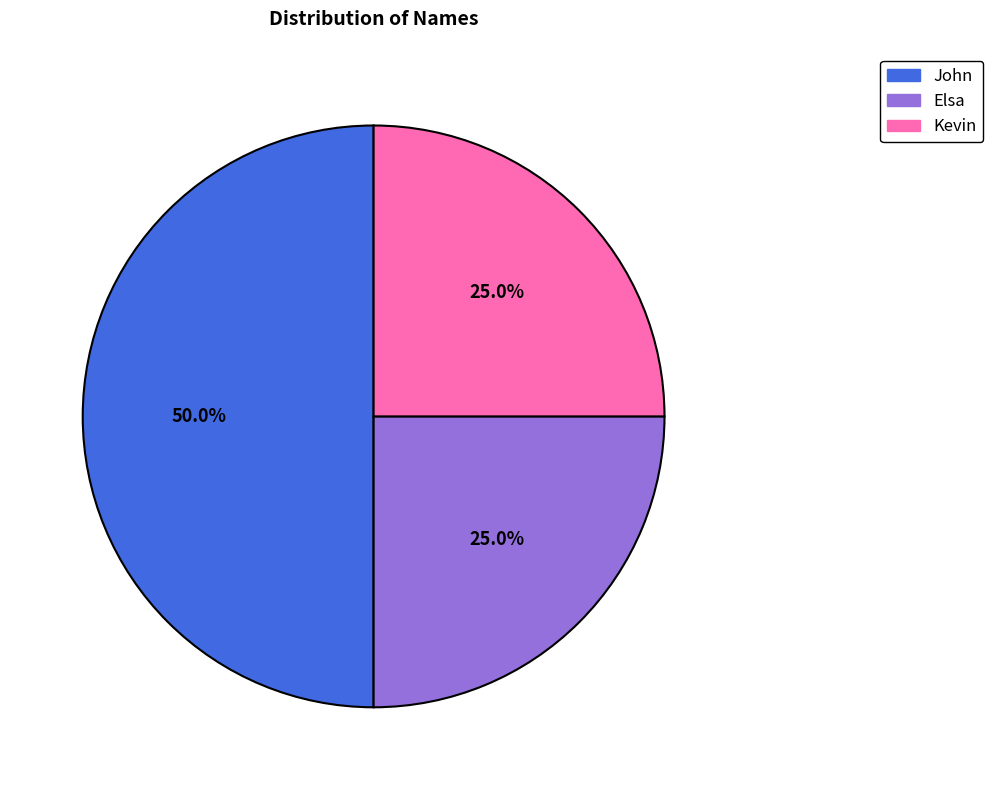

What is the total percentage of John and Elsa?

75.0%